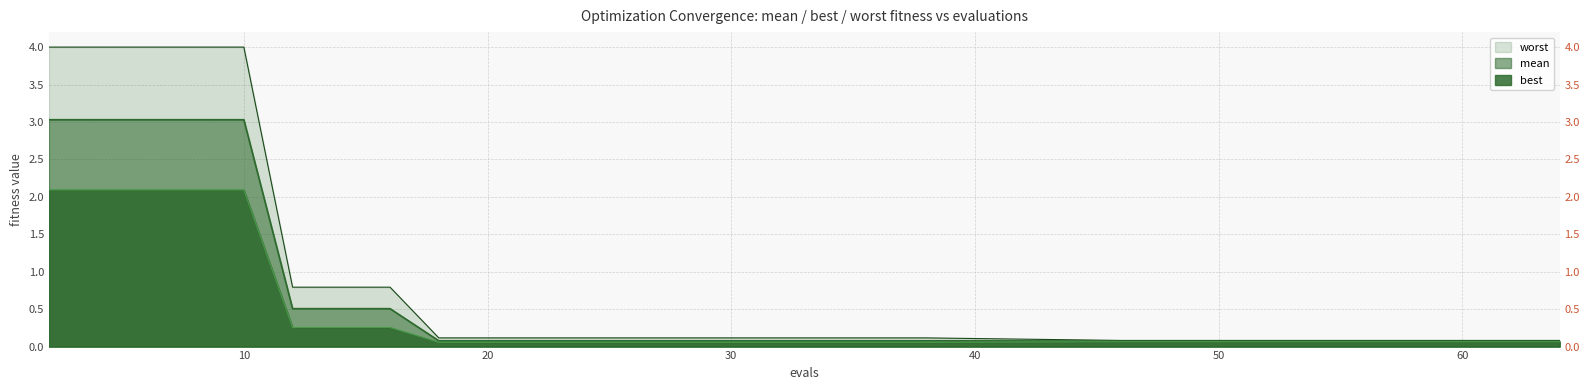

What is the value of the worst point at the 9th from the left?

0.1